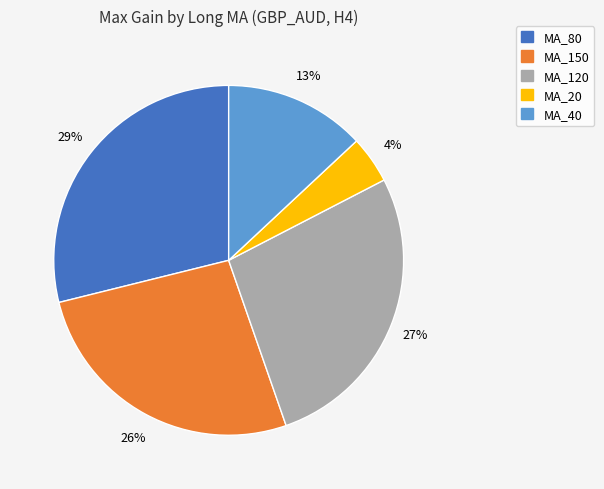

Is there a majority slice in this chart?

No